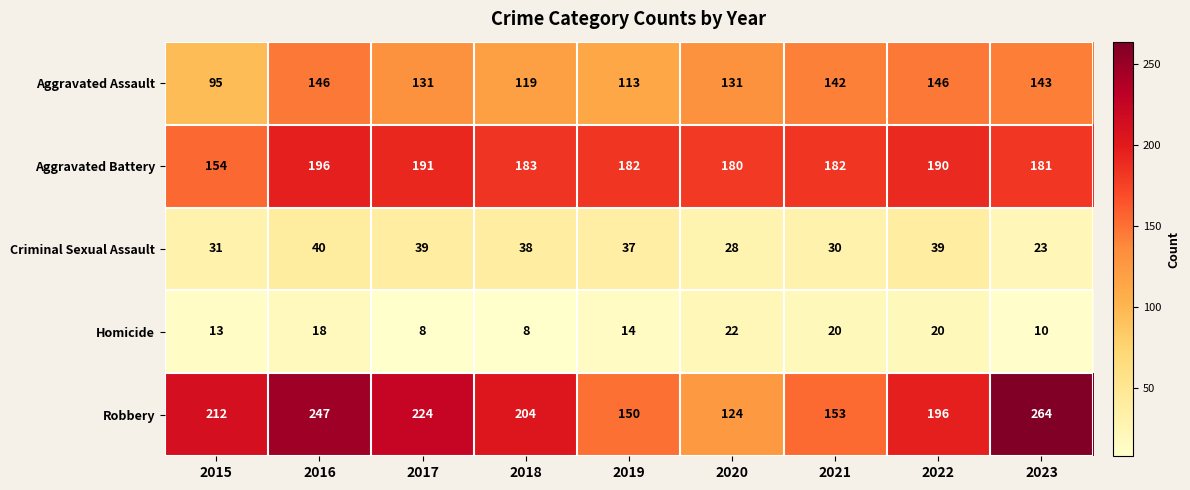

How many data points does each series have?

9